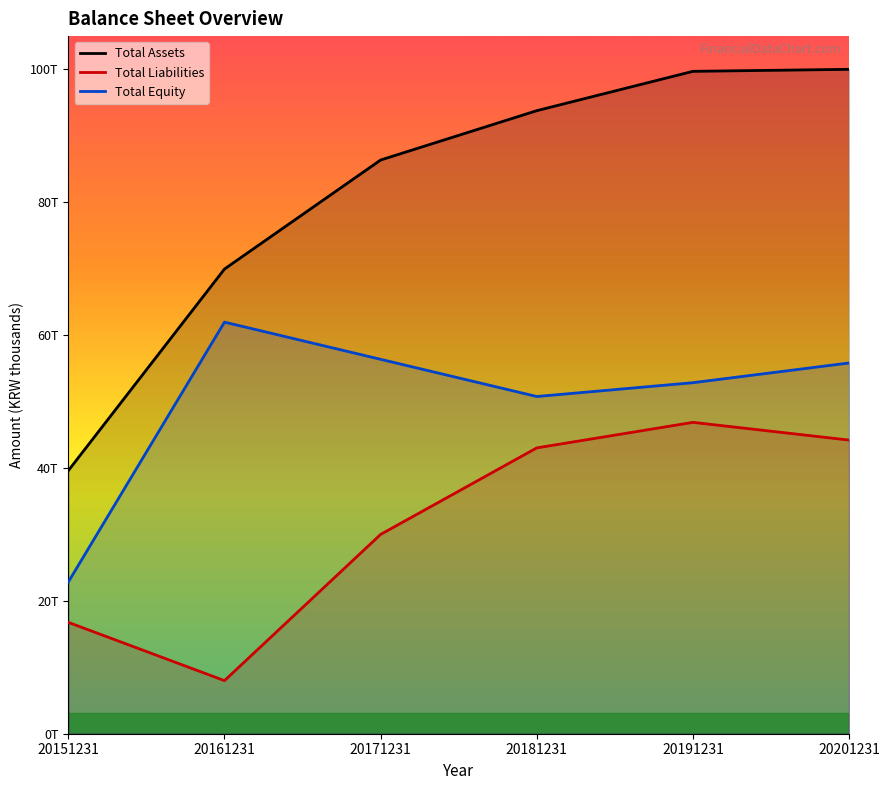

List the labels in order of Total Liabilities value, largest first.

20191231, 20201231, 20181231, 20171231, 20151231, 20161231